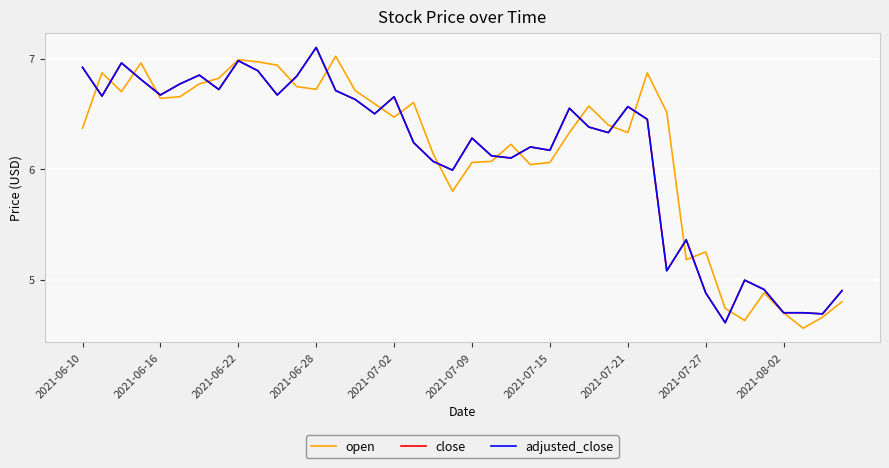

Does the chart have visible grid lines?

Yes